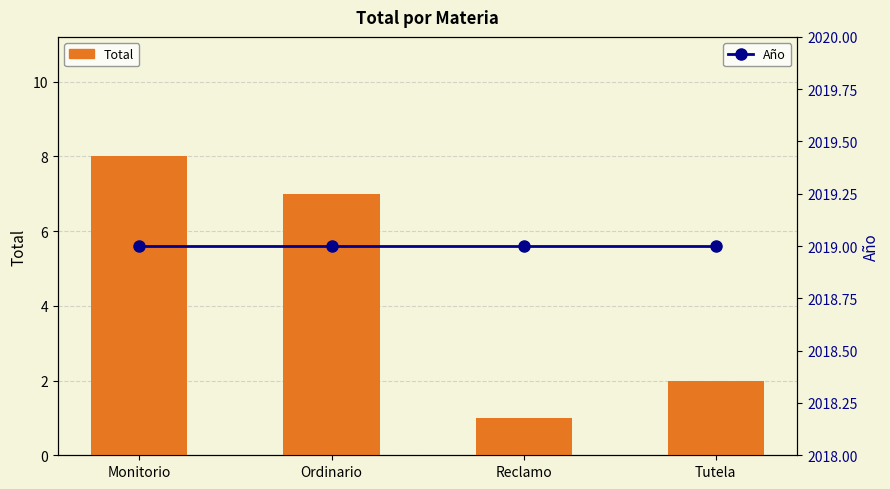

How many data points in Total are less than 7?

2